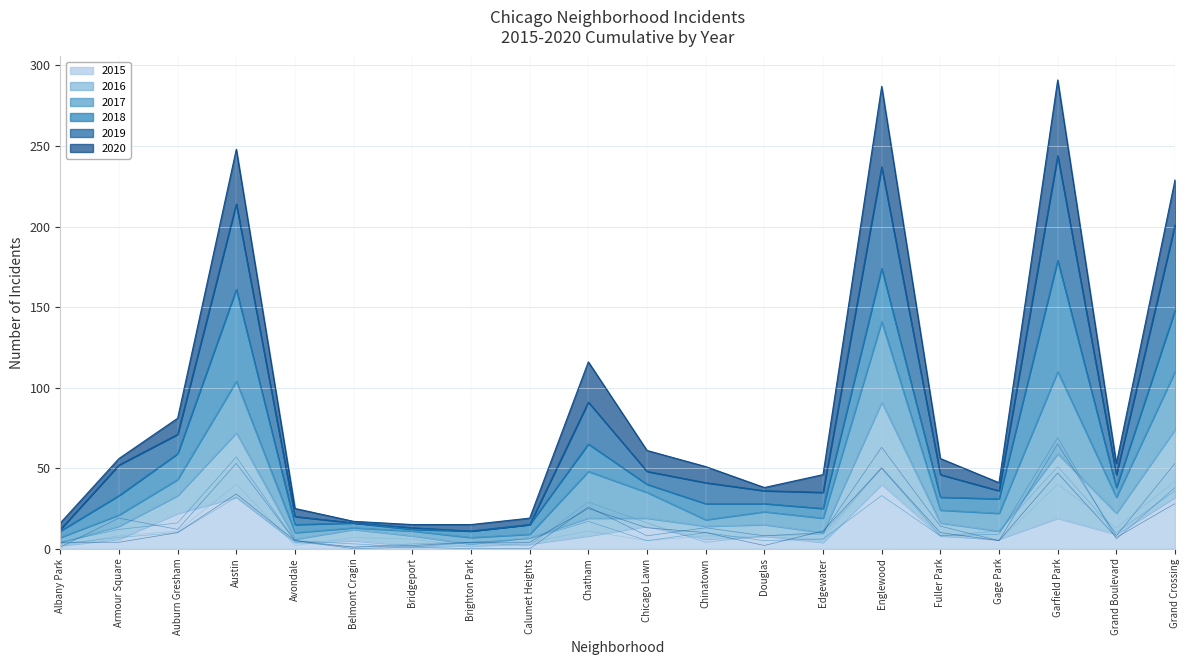

What is the average value of the 2018 series?

16